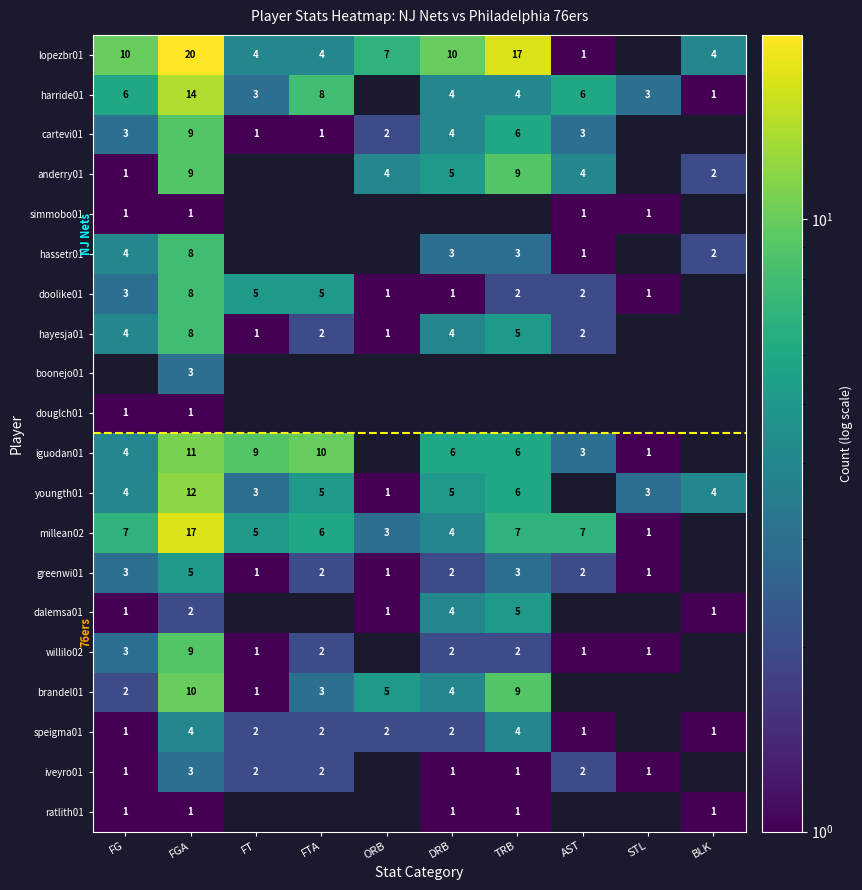

True or false: hassetr01 has a value of 1 at AST.

True